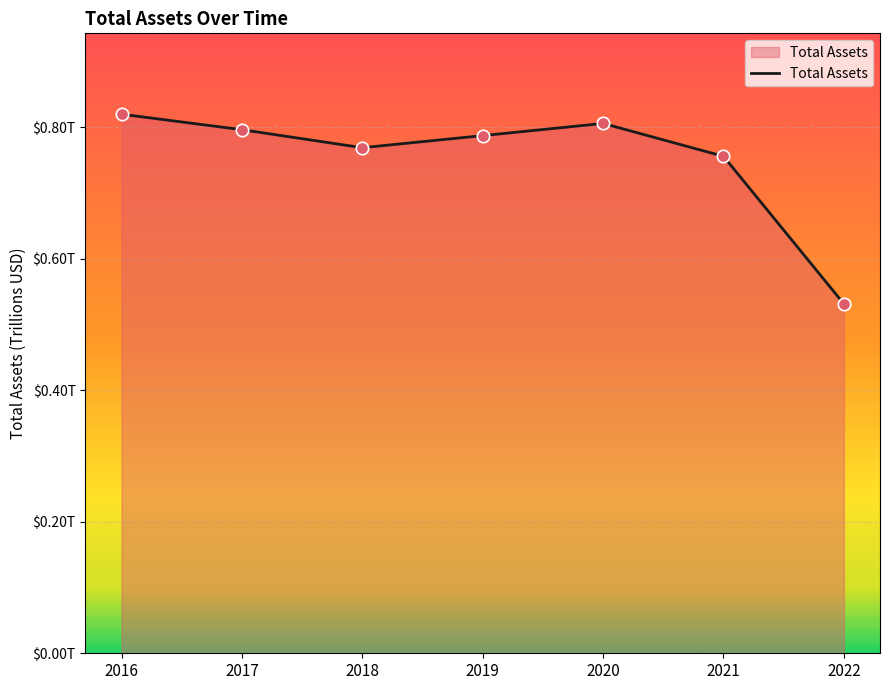

What is the change in value from 2017 to 2019?

-8994000000